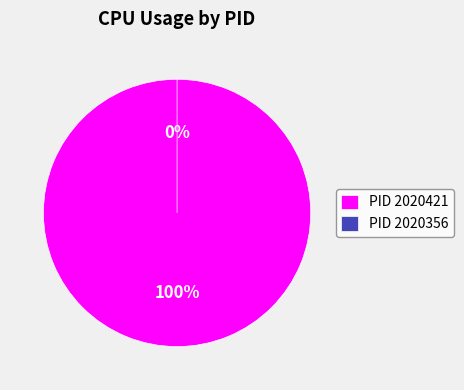

Combined, what portion of the pie is 2020421 and 2020356?

100.0%